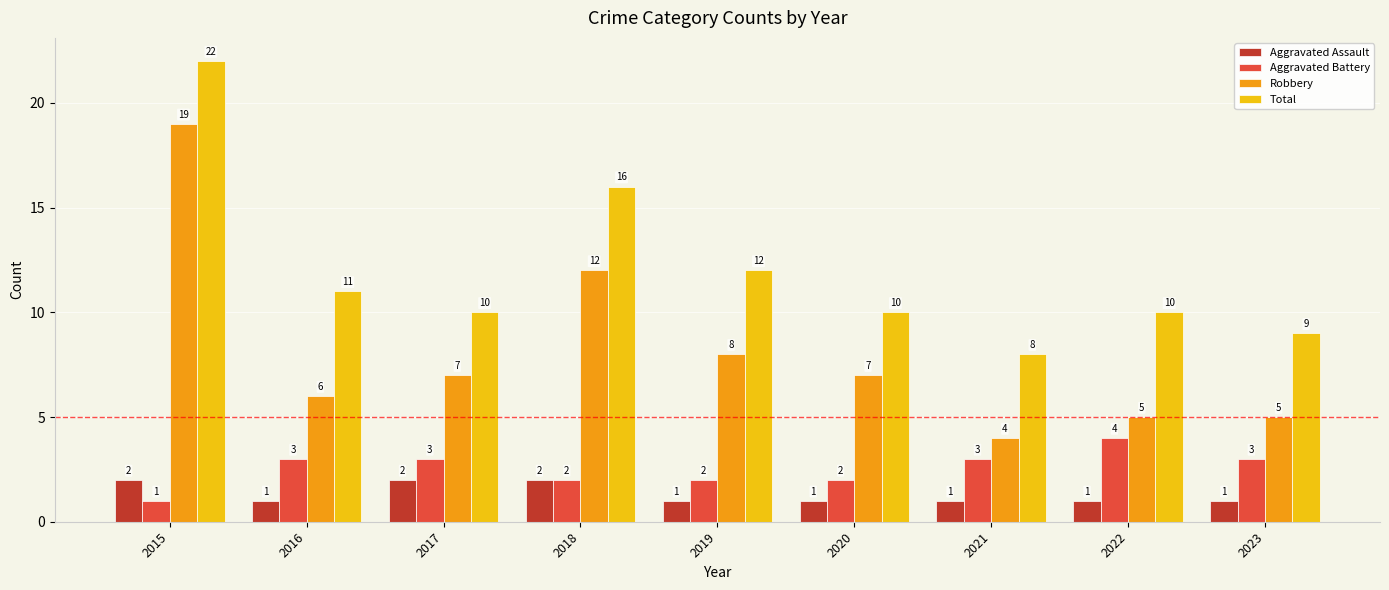

What value does the Total series have at 2016, to the nearest 5?

10